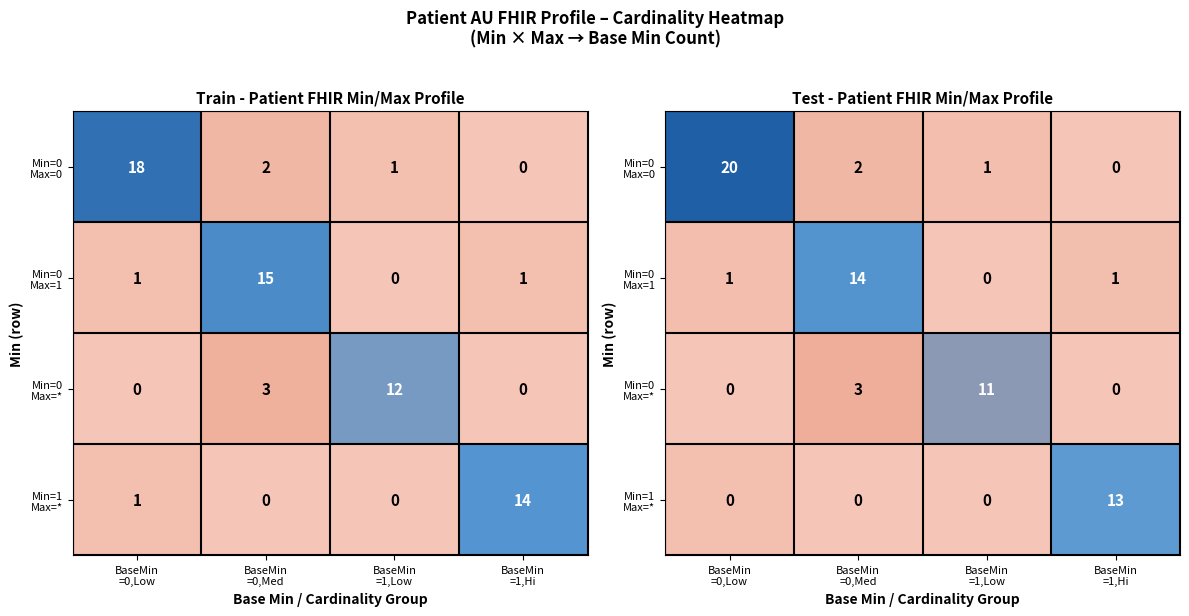

Which series has the largest total across all categories?

row_0